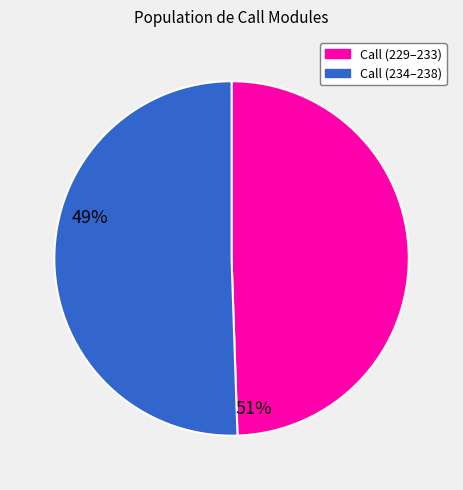

Is there any slice that represents more than half of the pie?

Yes